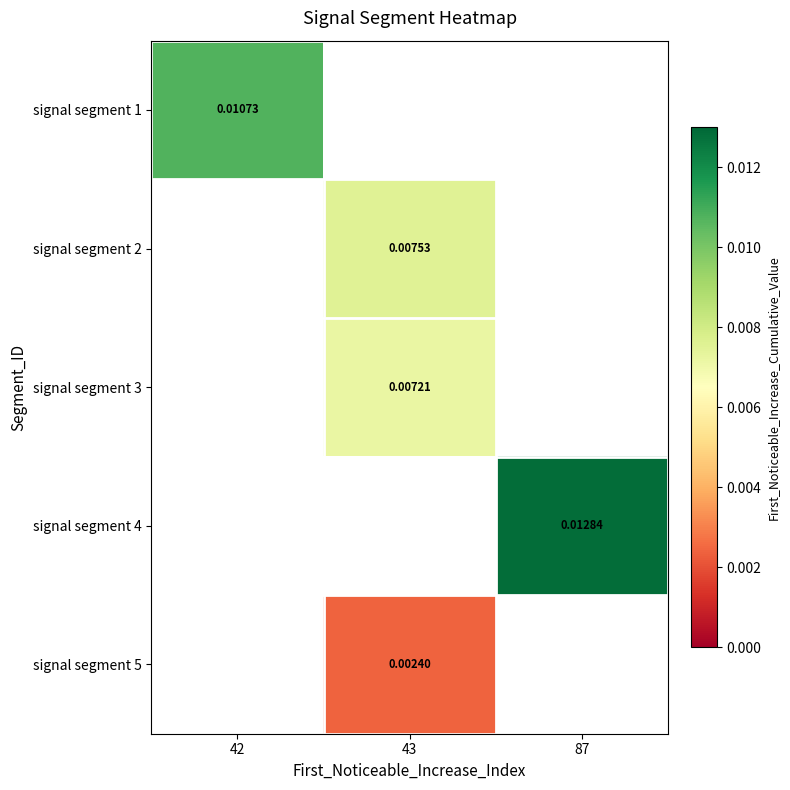

Is the value of signal segment 2 at 42 greater than the value of signal segment 1 at 87?

No